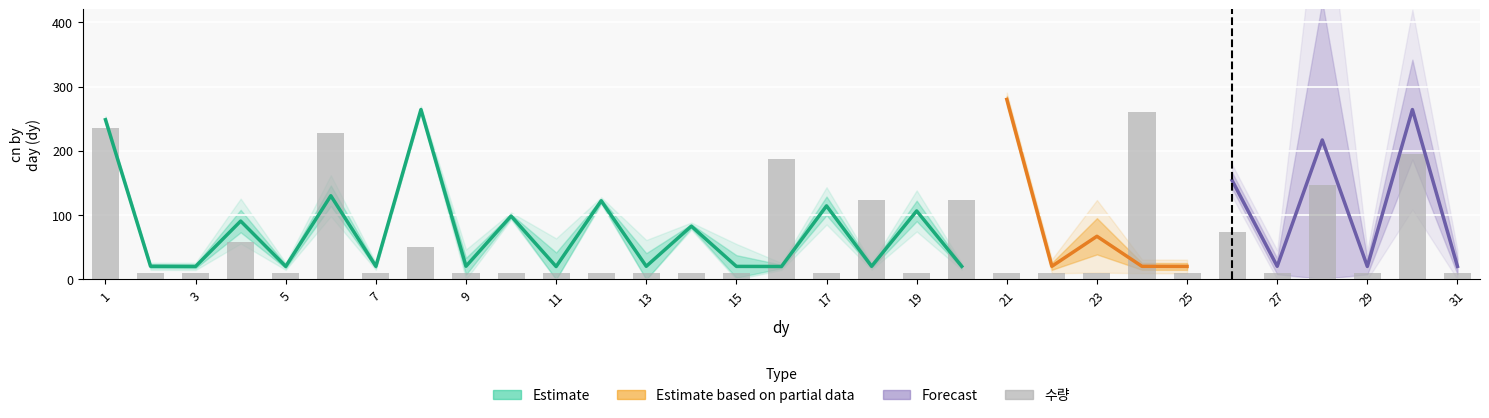

What is the sum of the values at 7 and 23?

20.8